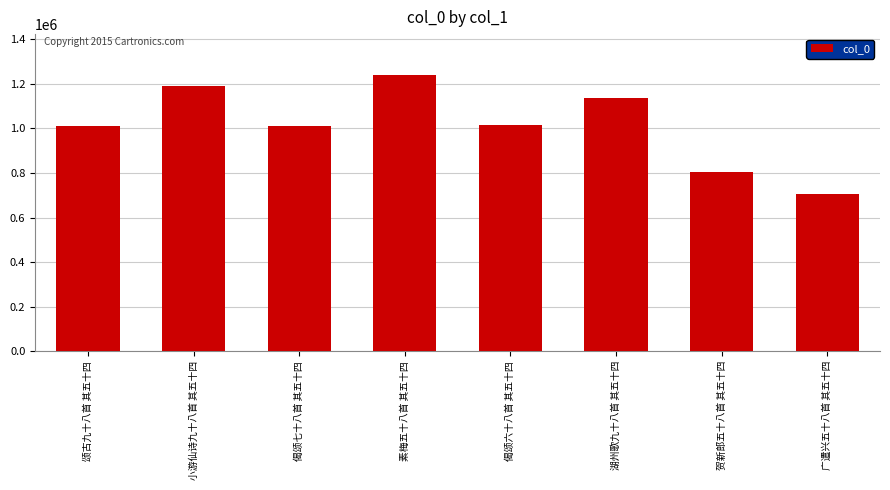

Does the chart contain stacked bars?

No